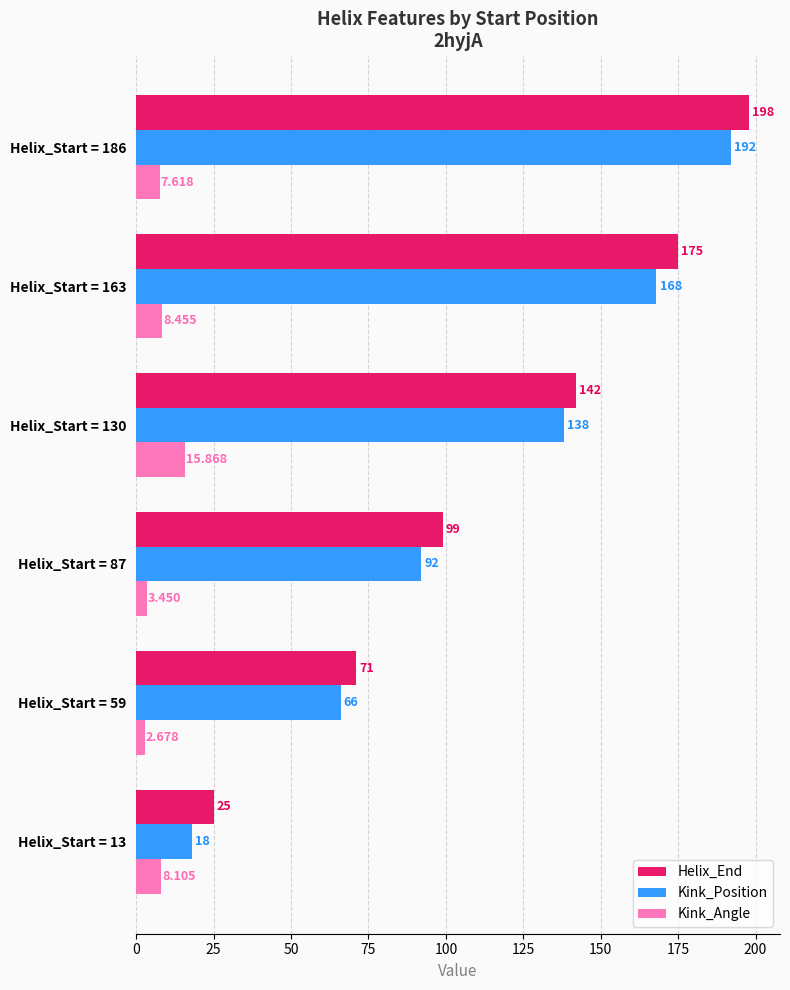

Rank the series by their maximum value, from highest to lowest.

Helix_End, Kink_Position, Kink_Angle